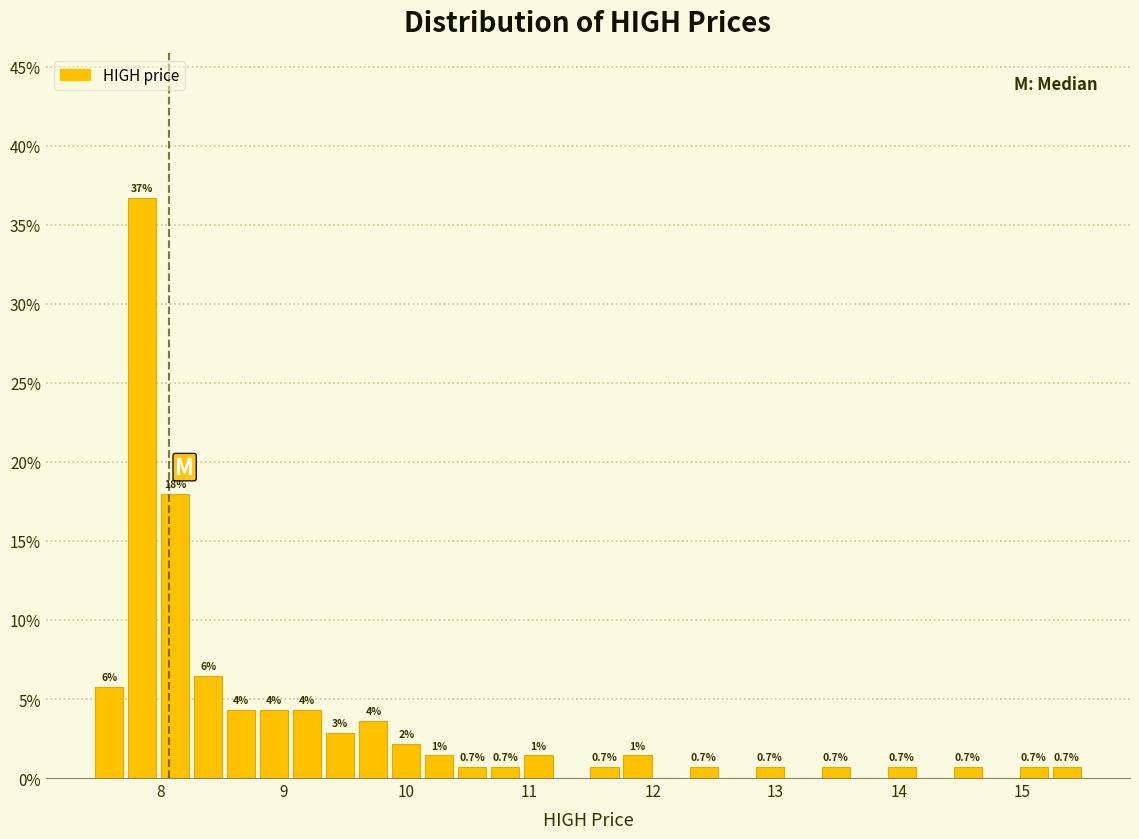

Around what value on the x-axis is the tallest bar? Give the approximate position of its centre, as read against the axis.

7.9